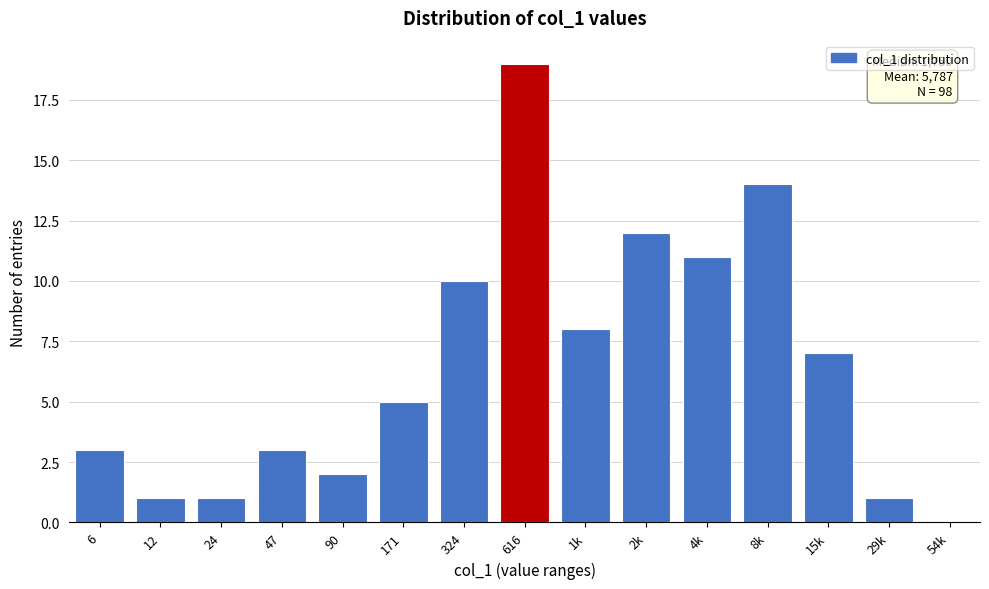

Reading right to left, extract all data points from this chart.

54k=0	29k=1	15k=7	8k=14	4k=11	2k=12	1k=8	616=19	324=10	171=5	90=2	47=3	24=1	12=1	6=3